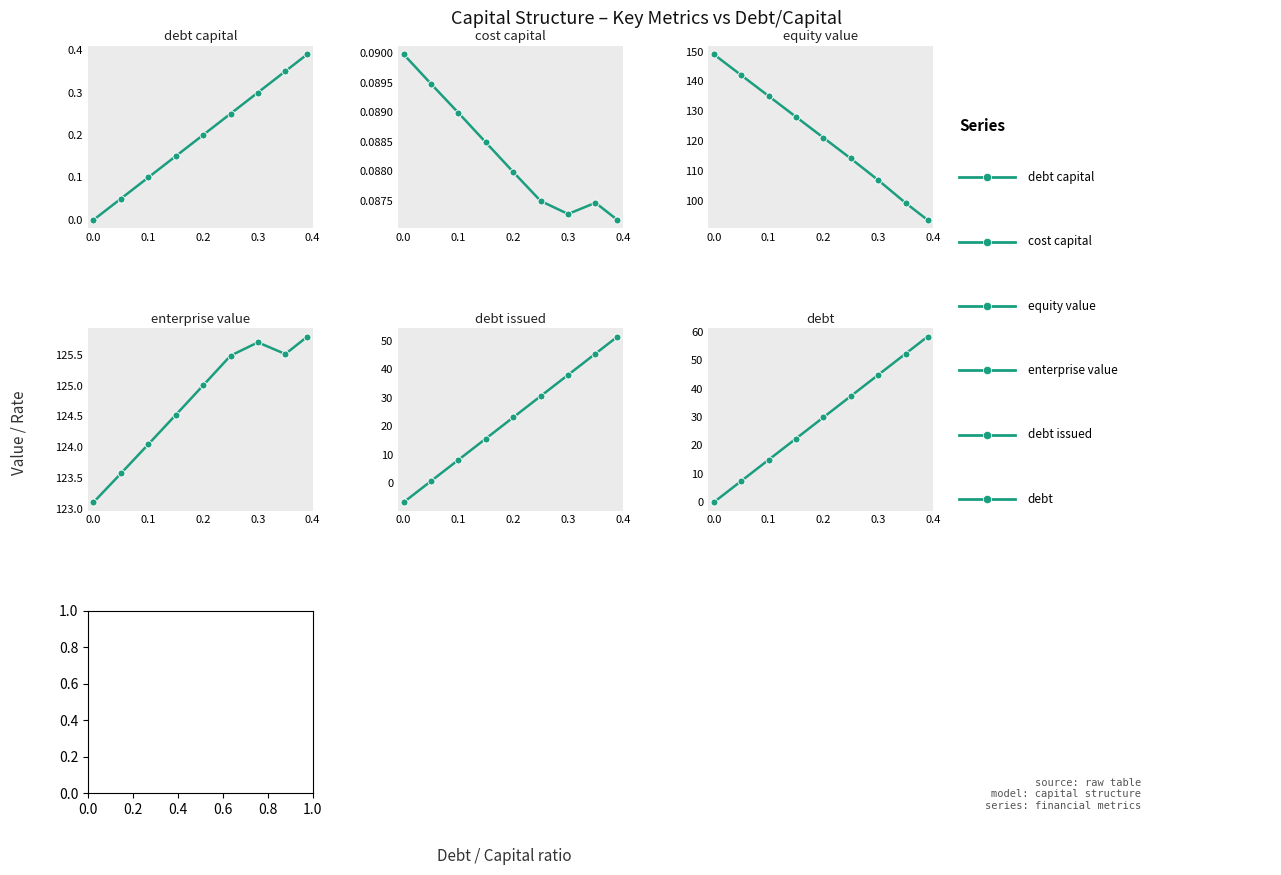

What are all the series names shown in the legend?

debt_capital, cost_capital, equity_value, enterprise_value, debt_issued, debt